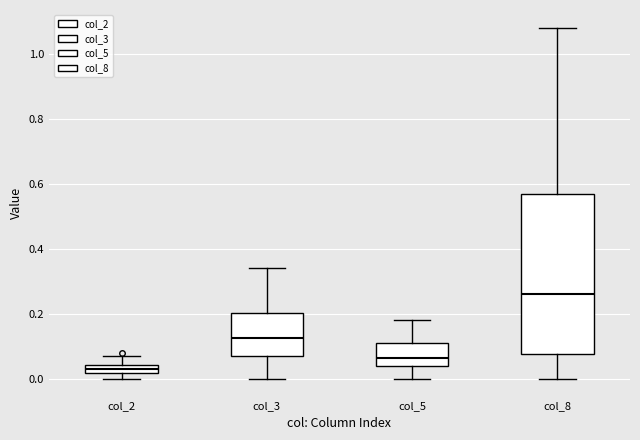

Where is the upper edge of the box for col_3 on the y-axis? The values are not printed on the chart, so give them approximately, as read against the axis.

0.20